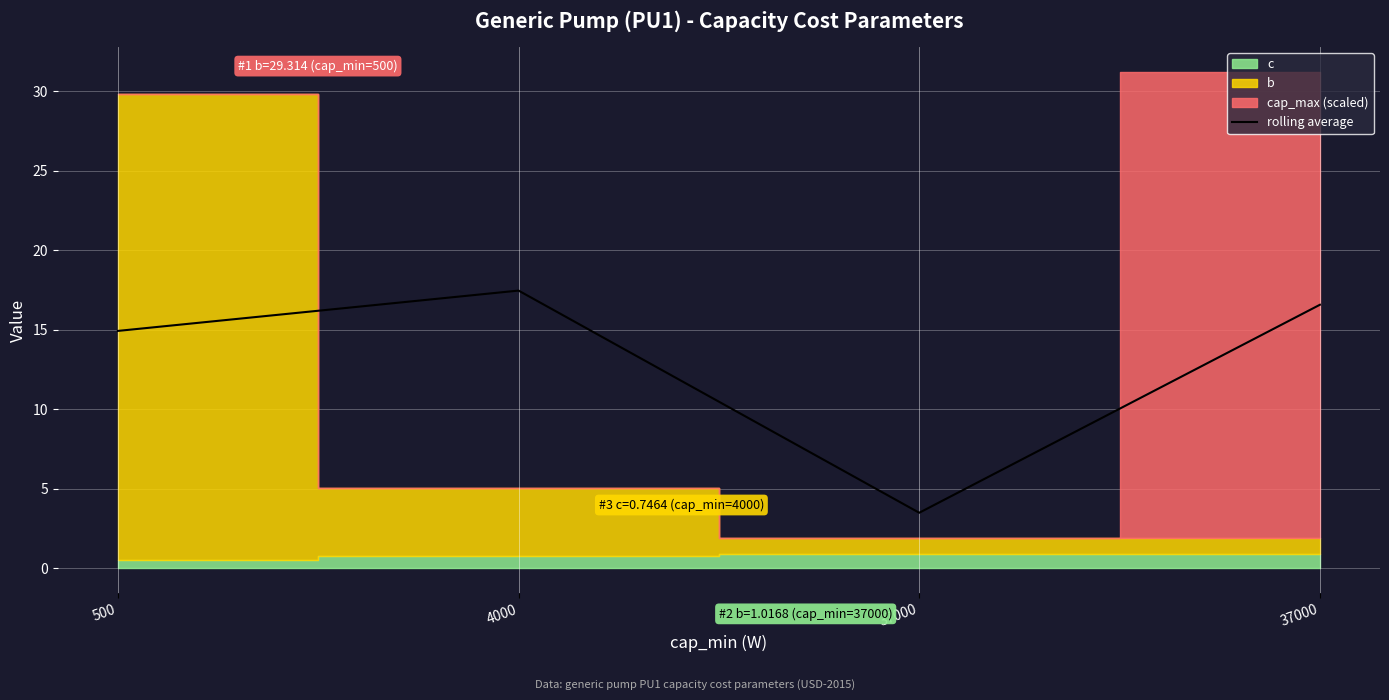

Between 37000 and 500, which is larger?

37000